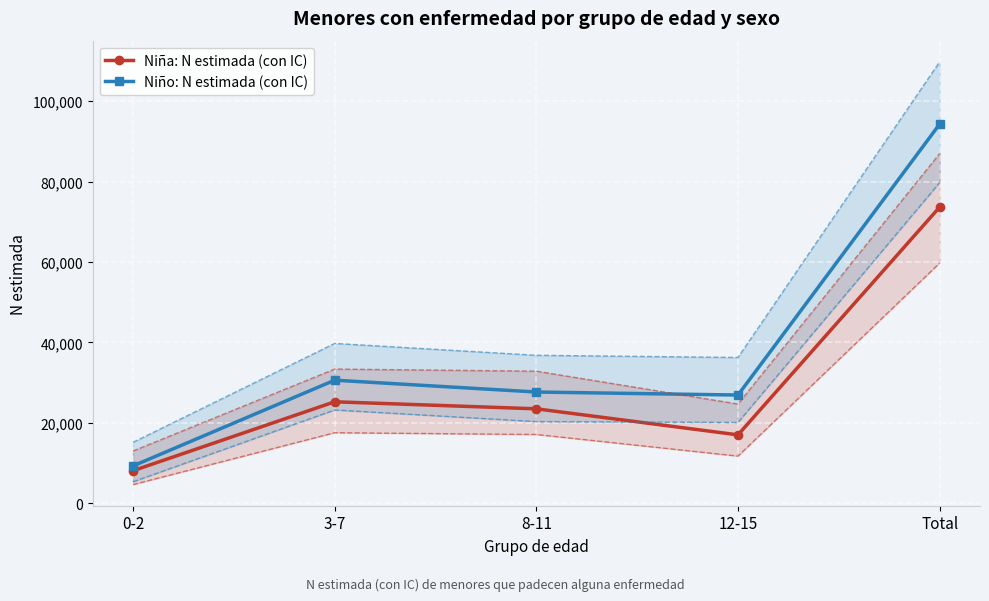

Reading left to right, what are all the values shown in this chart?

Niña: N estimada (con IC): 0-2=8045	3-7=25201	8-11=23454	12-15=16970	Total=73669
Niño: N estimada (con IC): 0-2=9233	3-7=30578	8-11=27633	12-15=26881	Total=94325